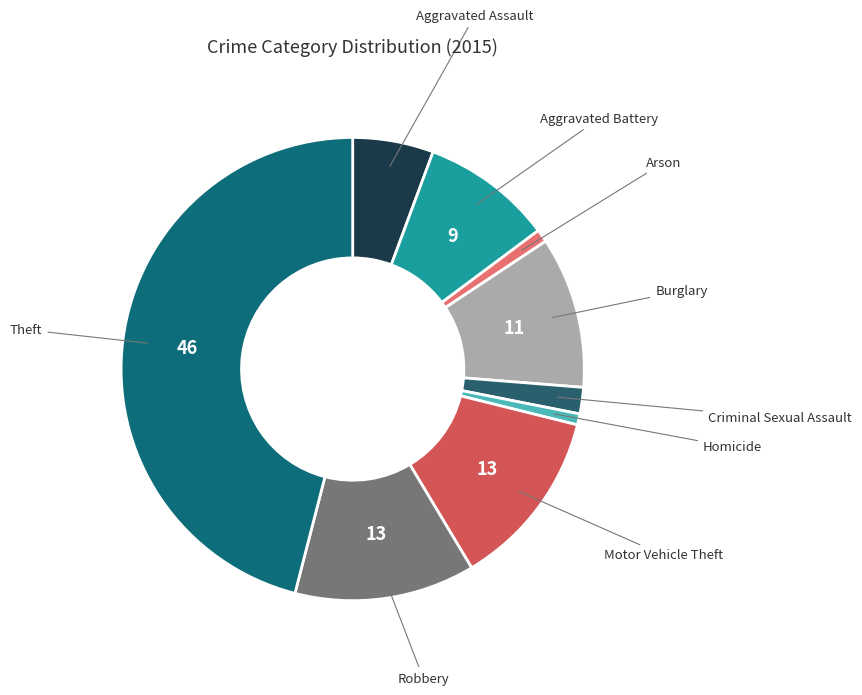

Which category has the biggest portion of the pie?

Theft